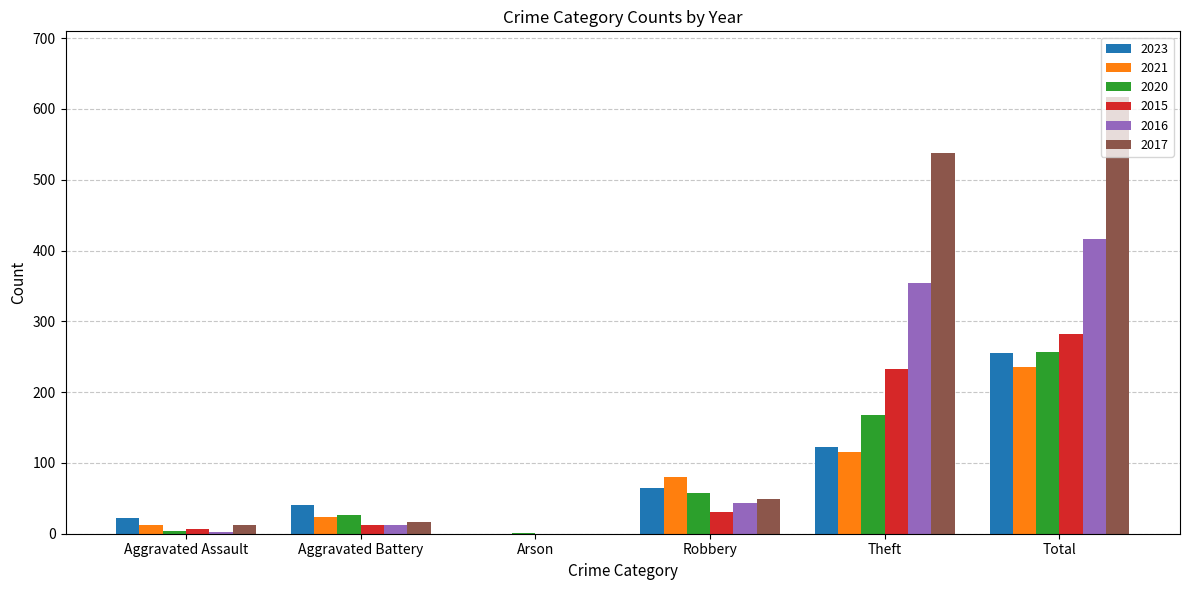

Which category has the highest value in the 2015 series?

Total